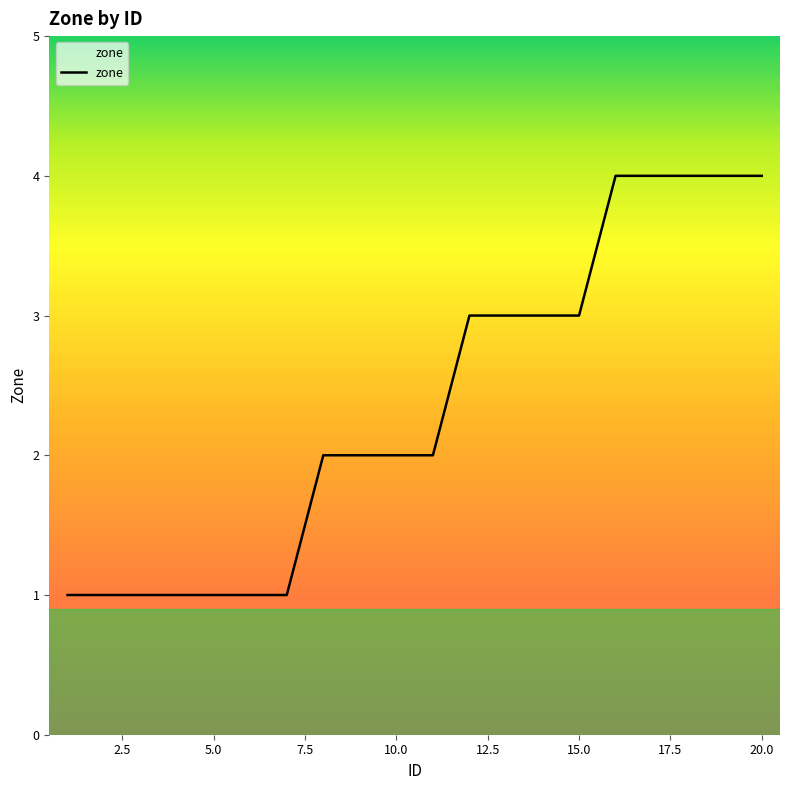

Is this an area chart (filled region under the line)?

No